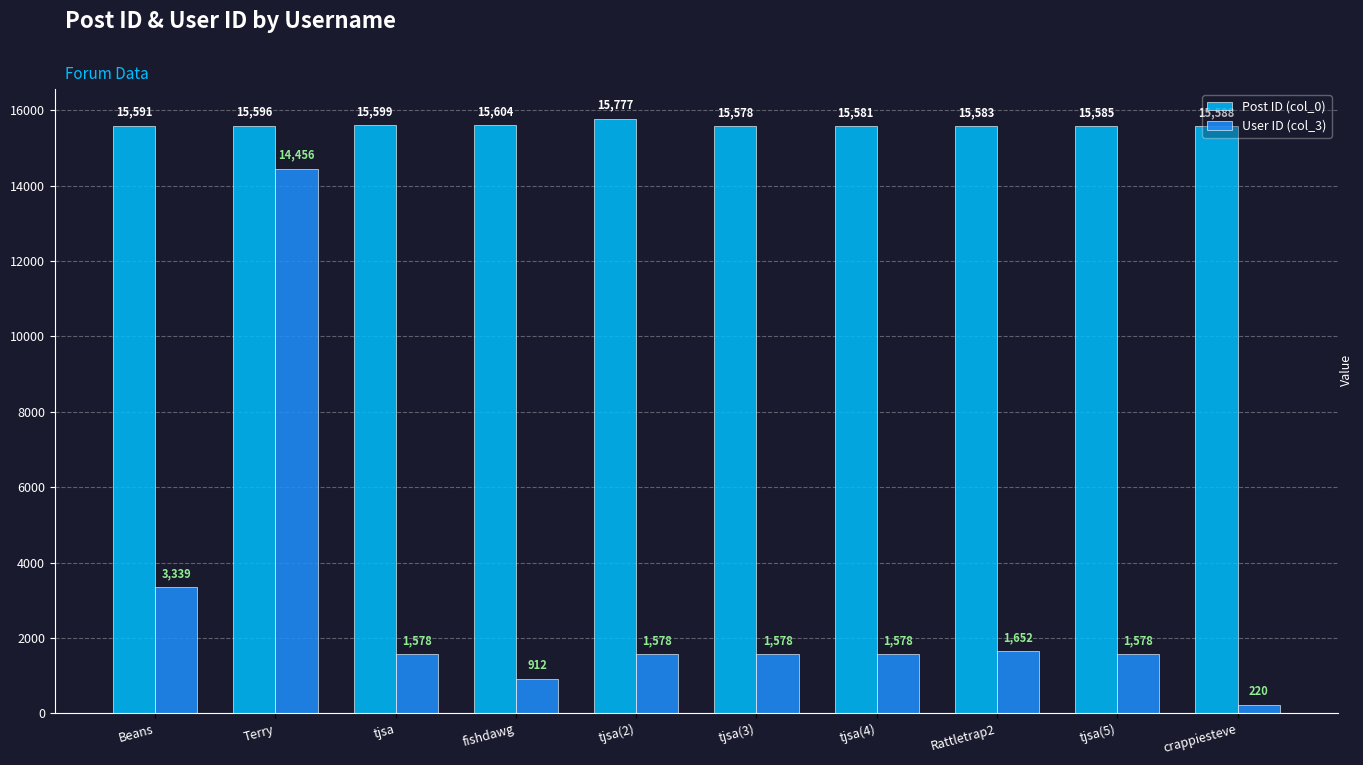

What is the approximate value of User ID (col_3) at tjsa, to the nearest 100?

1600